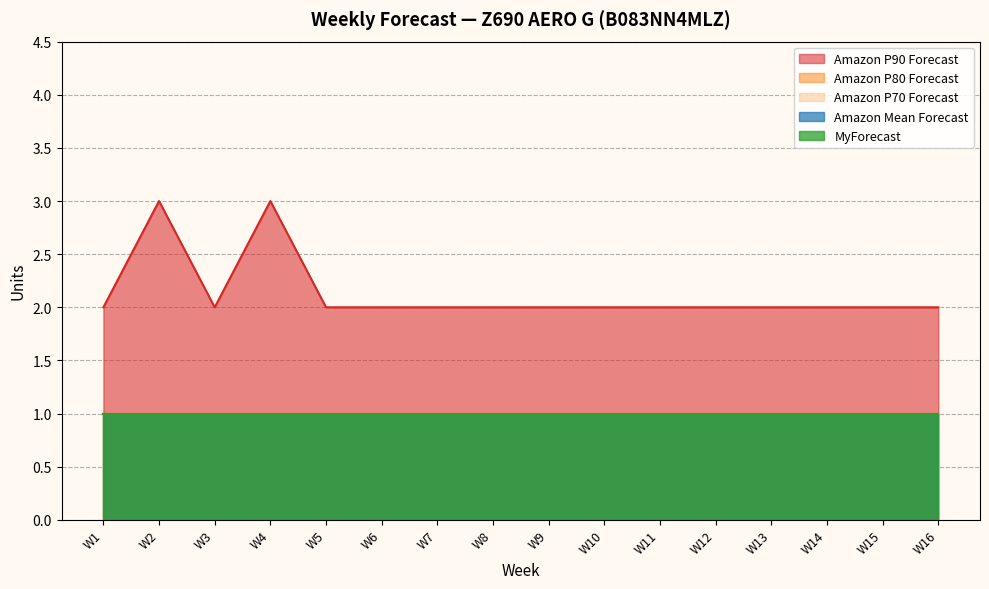

What is the value of the Amazon P90 Forecast point at the 2nd from the left?

3